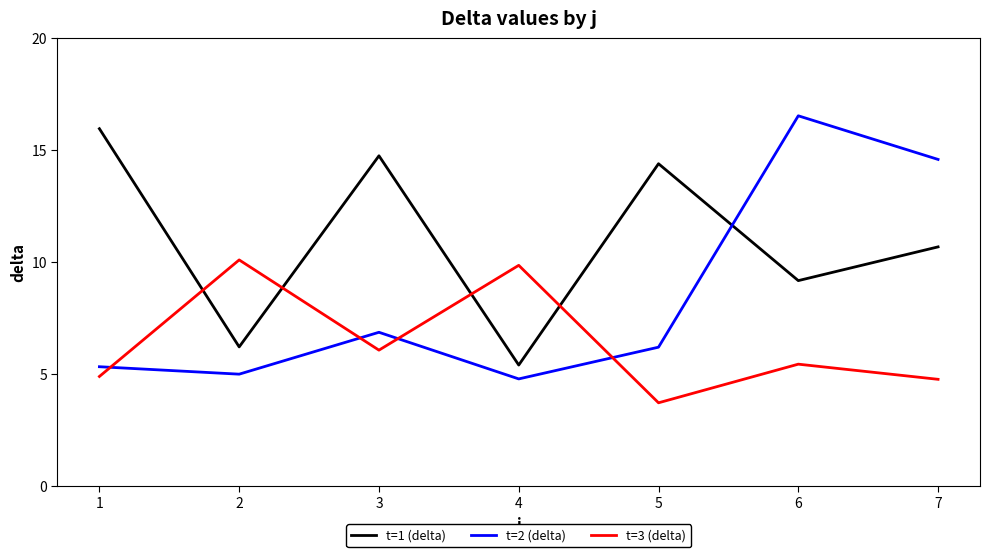

The value of t=3 (delta) at 3 is 3.9. True or false?

False